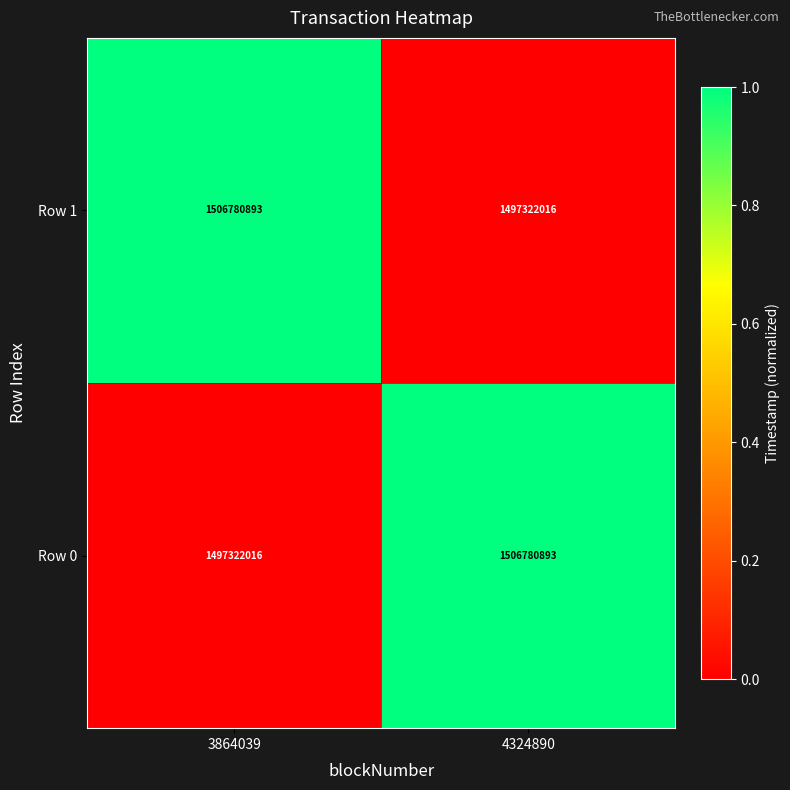

What is the difference between the highest and lowest values at 3864039?

9458877